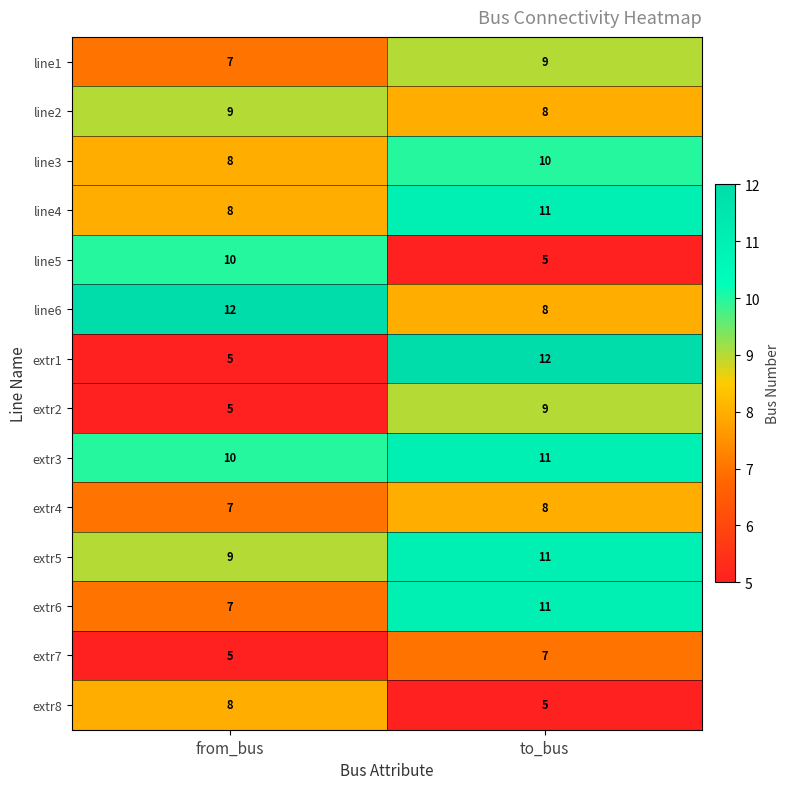

List the labels in order of extr2 value, largest first.

to_bus, from_bus